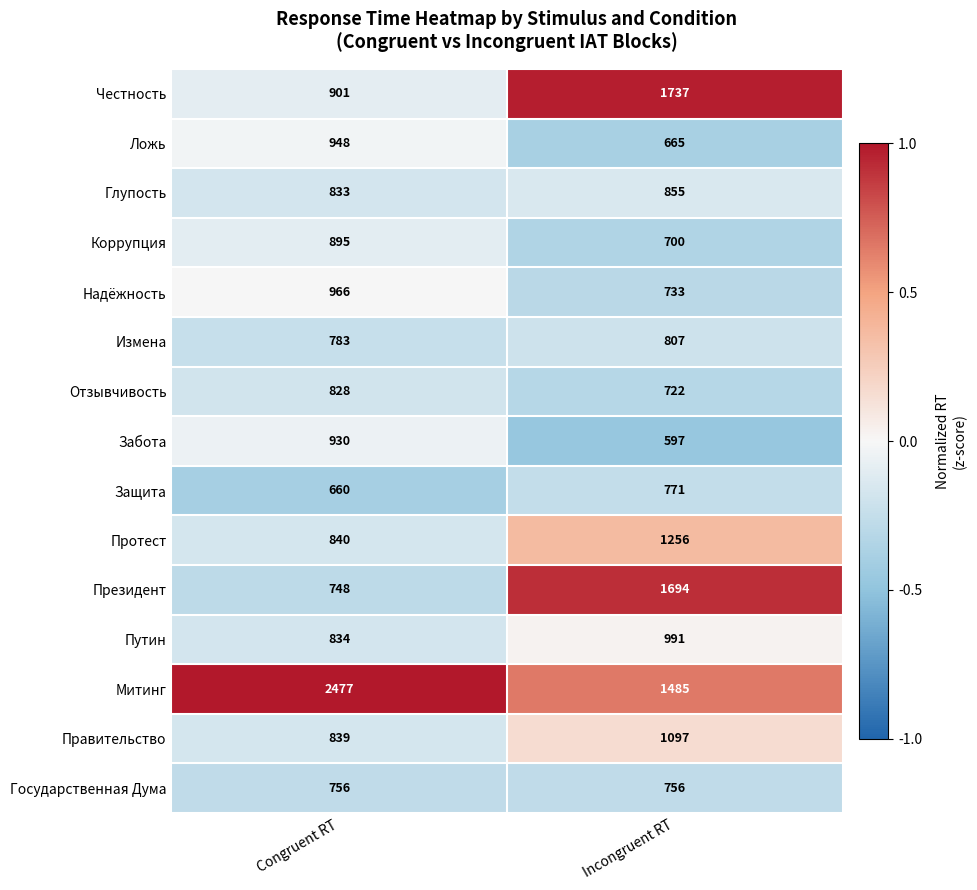

Reading left to right, transcribe all the data shown in this chart.

Честность: 901	1737
Ложь: 948	665
Глупость: 833	855
Коррупция: 895	700
Надёжность: 966	733
Измена: 783	807
Отзывчивость: 828	722
Забота: 930	597
Защита: 660	771
Протест: 840	1256
Президент: 748	1694
Путин: 834	991
Митинг: 2477	1485
Правительство: 839	1097
Государственная Дума: 756	756